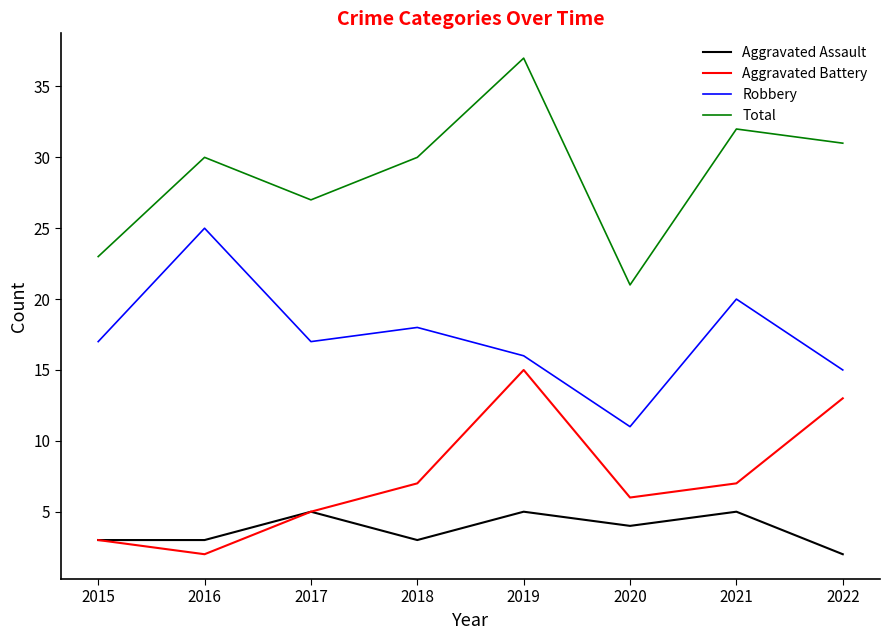

How many lines are shown in the chart?

4